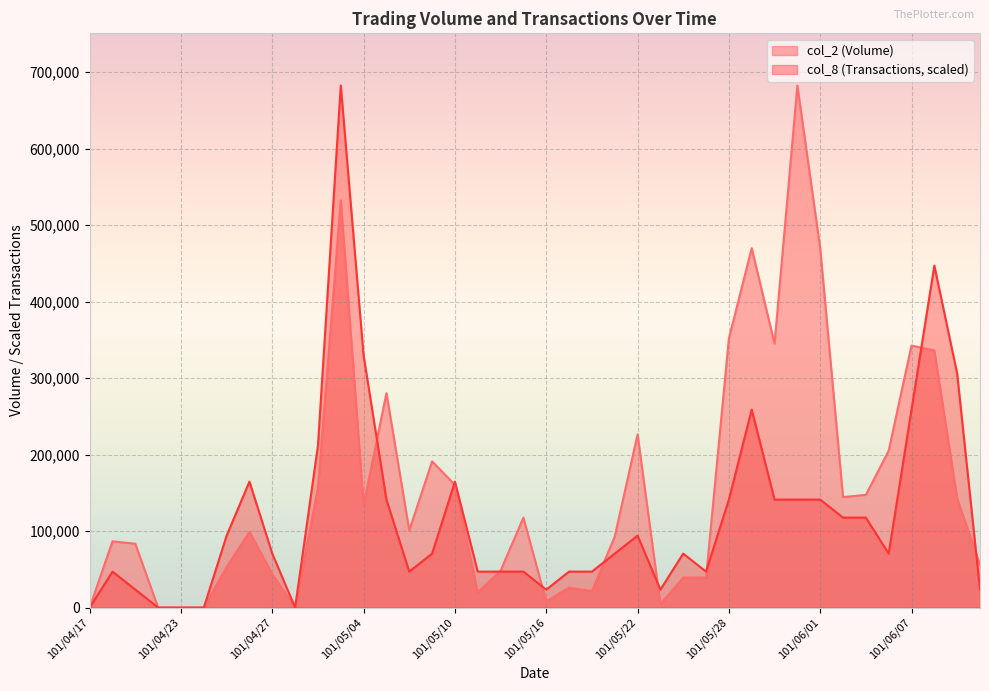

List the series in order of their overall mean, lowest first.

col_8 (Transactions, scaled), col_2 (Volume)